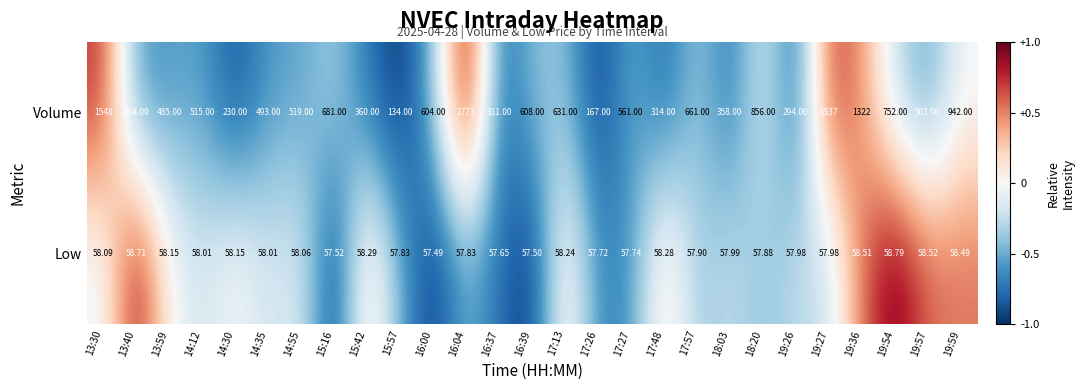

Which series changed the most between 14:30 and 19:59?

Volume